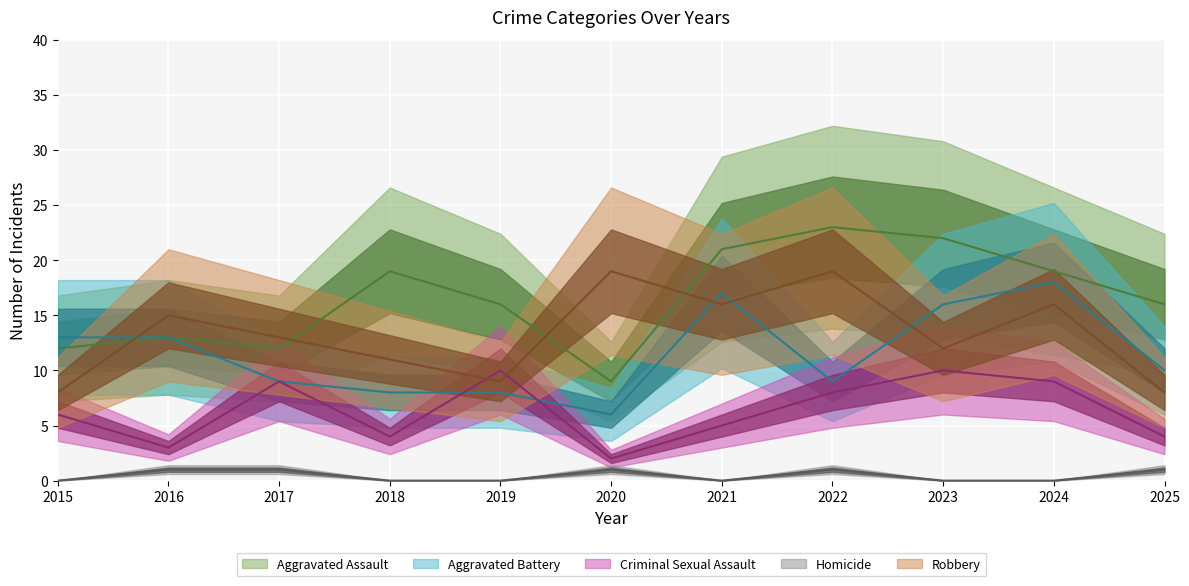

At which category is the sum across all series the highest?

2024